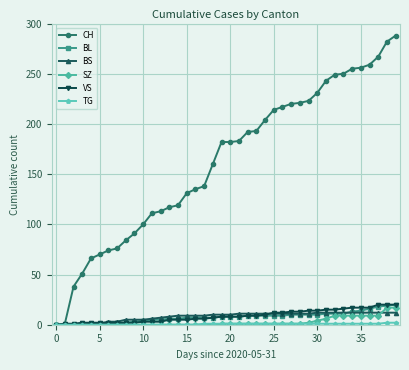

Does the chart have visible grid lines?

Yes